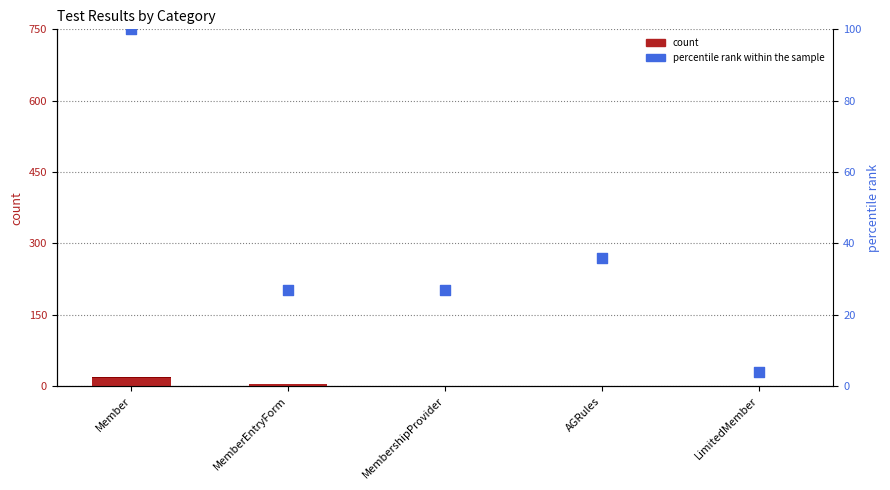

Which series has the widest spread of Y values?

percentile rank within the sample